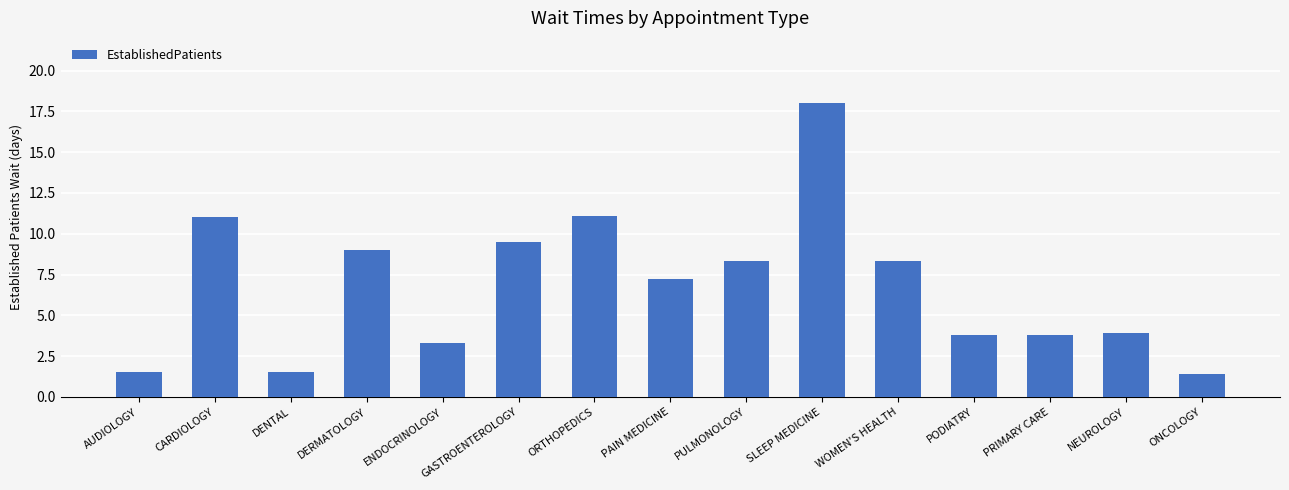

Reading left to right, transcribe all the data shown in this chart.

1.5	11.0	1.5	9.0	3.3	9.5	11.1	7.2	8.3	18.0	8.3	3.8	3.8	3.9	1.4